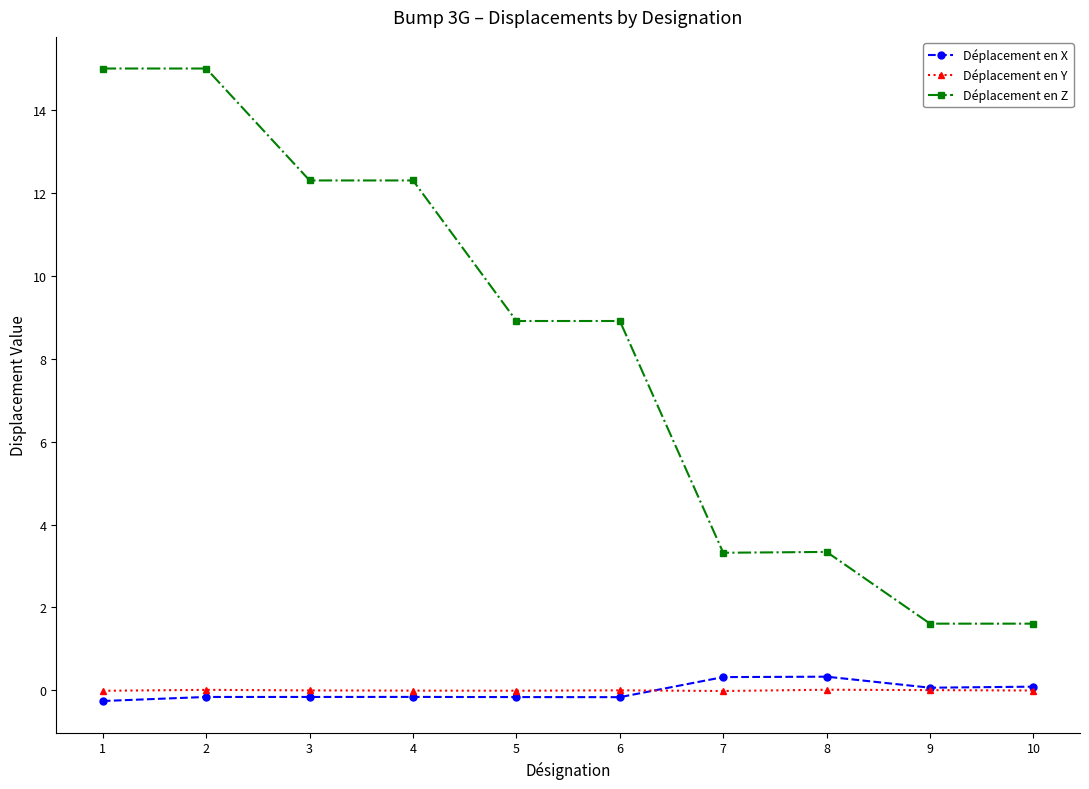

The value of Déplacement en Z at 6 is 8.9. True or false?

True